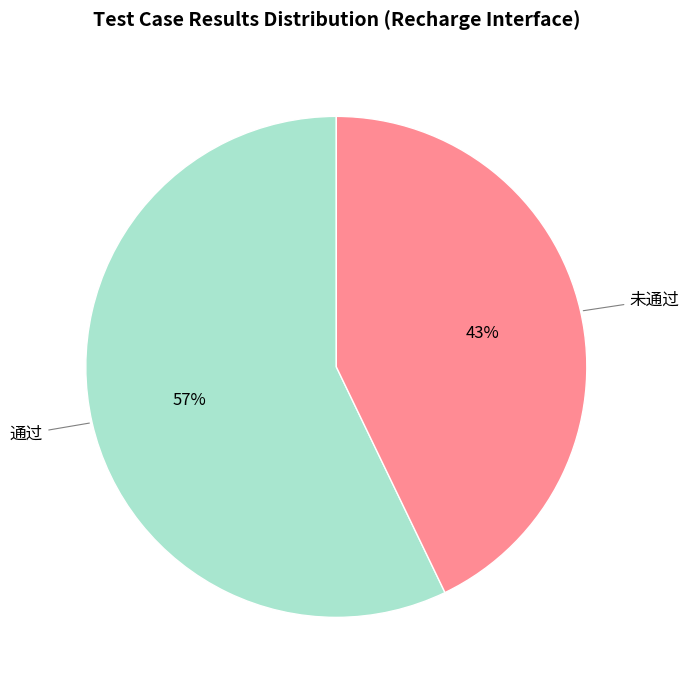

Combined, do 未通过 and 通过 account for over 50%?

Yes